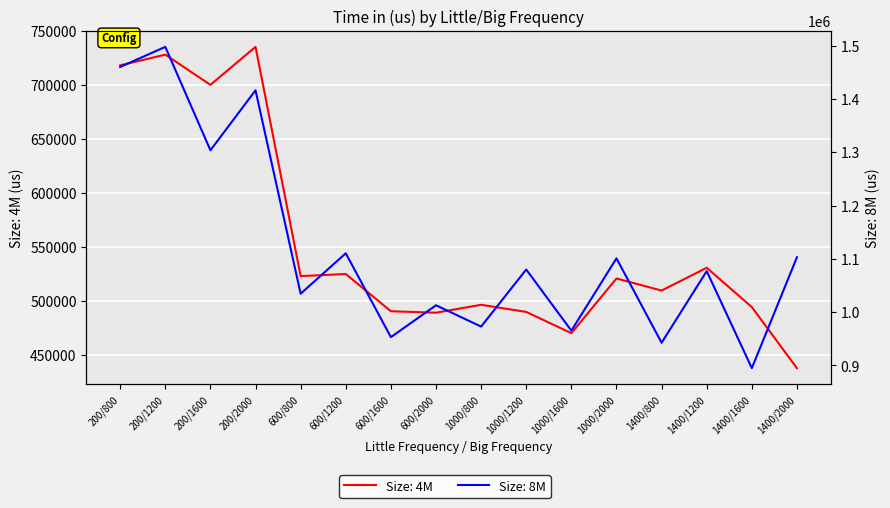

What is the label of the 7th point from the left?

600/1600